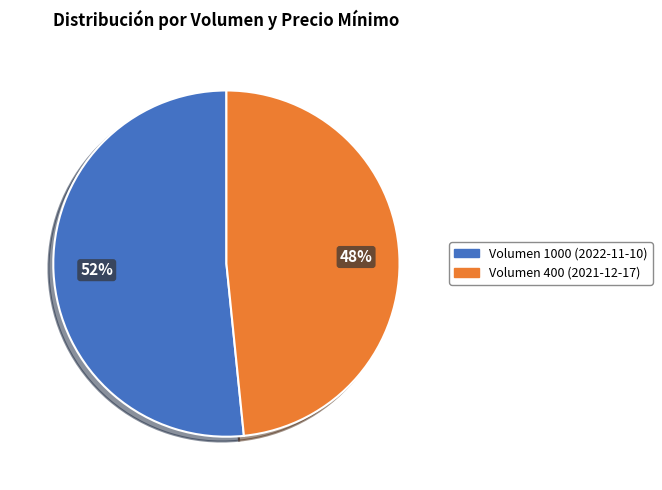

Is there any slice that represents more than half of the pie?

Yes